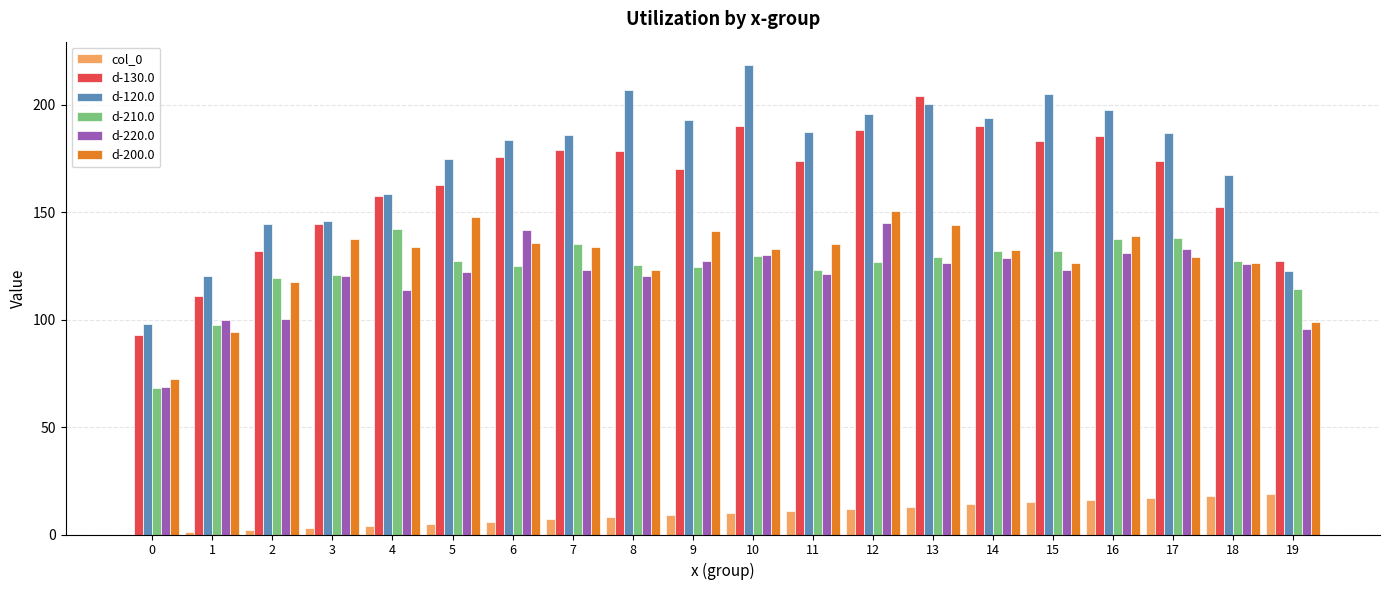

The value of d-210.0 at 10 is 129.6. True or false?

True